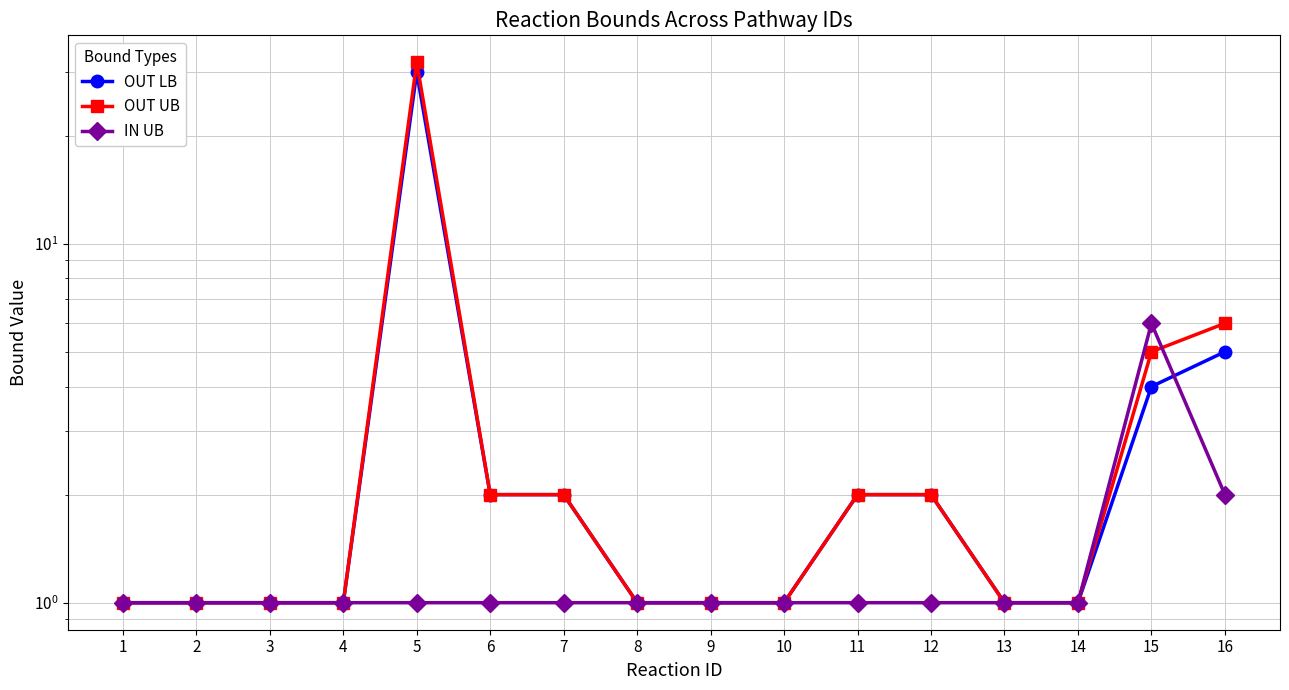

Reading left to right, list all the values displayed in this chart.

OUT LB: 1=1	2=1	3=1	4=1	5=30	6=2	7=2	8=1	9=1	10=1	11=2	12=2	13=1	14=1	15=4	16=5
OUT UB: 1=1	2=1	3=1	4=1	5=32	6=2	7=2	8=1	9=1	10=1	11=2	12=2	13=1	14=1	15=5	16=6
IN UB: 1=1	2=1	3=1	4=1	5=1	6=1	7=1	8=1	9=1	10=1	11=1	12=1	13=1	14=1	15=6	16=2